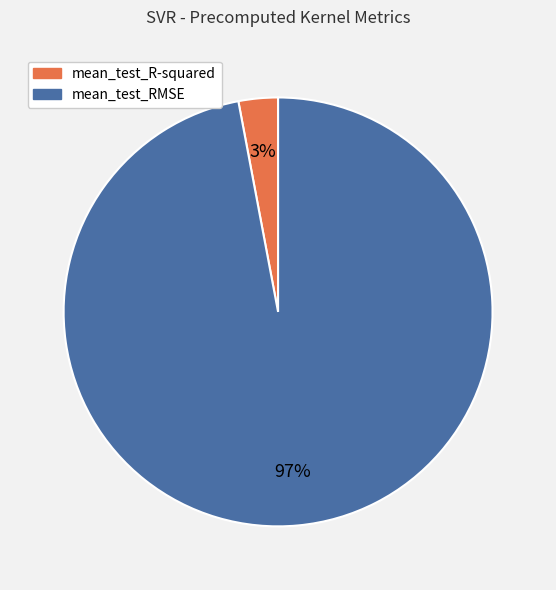

Rank the categories by value from lowest to highest.

mean_test_R-squared, mean_test_RMSE